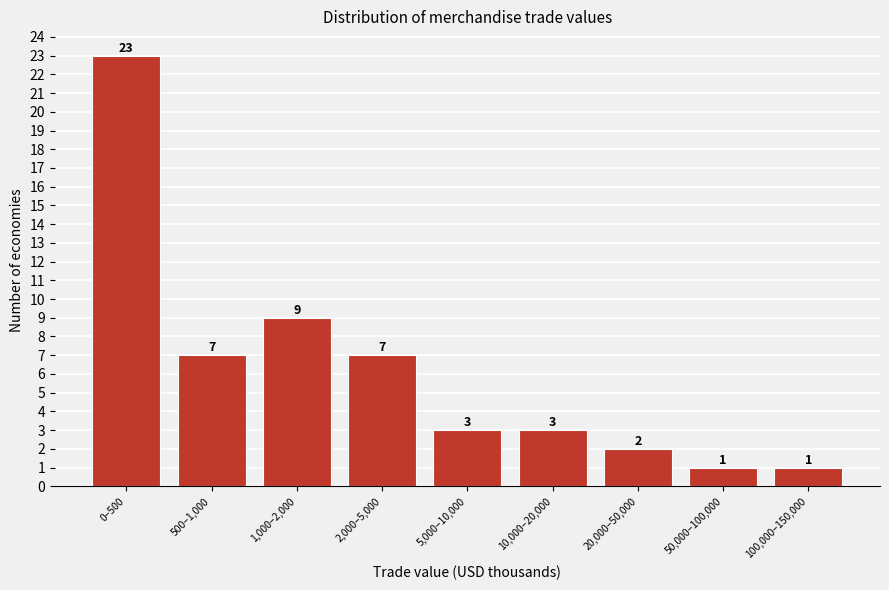

Reading left to right, extract all data points from this chart.

23	7	9	7	3	3	2	1	1